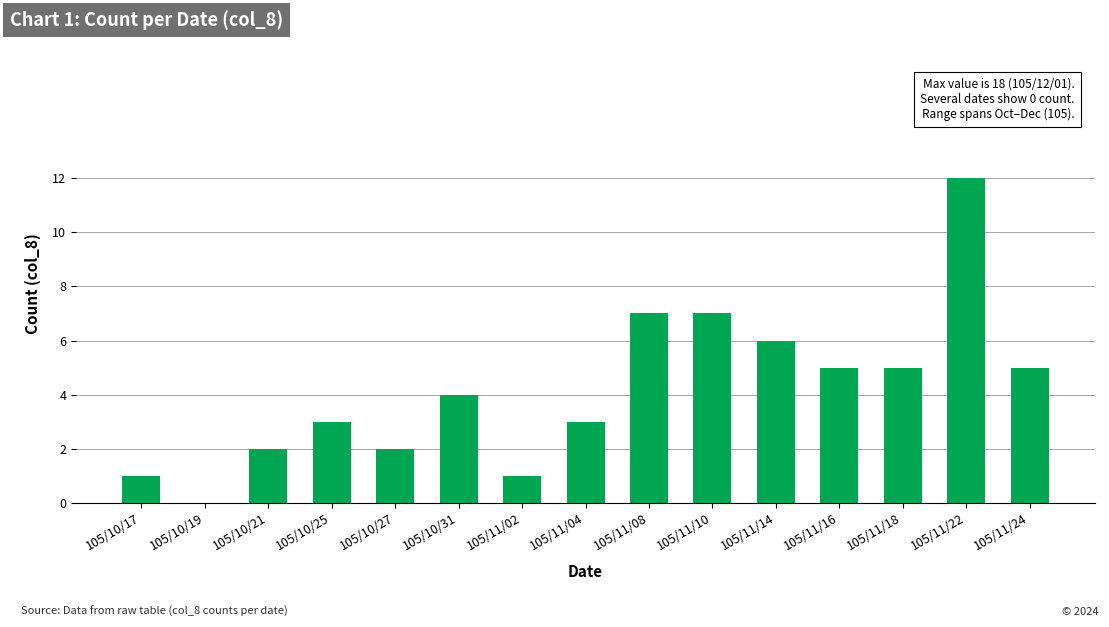

Which category has the highest value across all series?

105/11/22